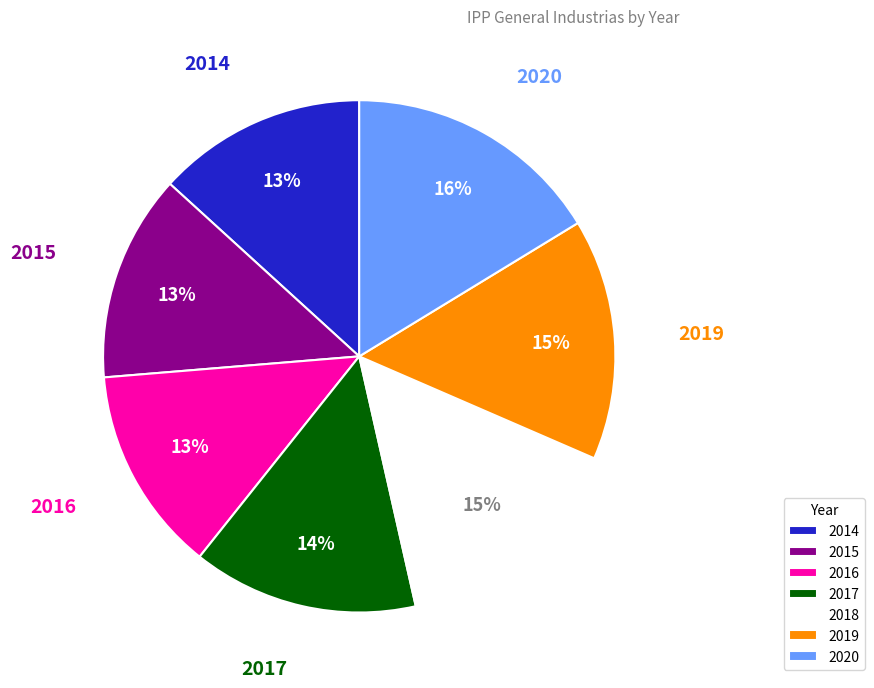

True or false: 2016 accounts for 18% of the total.

False